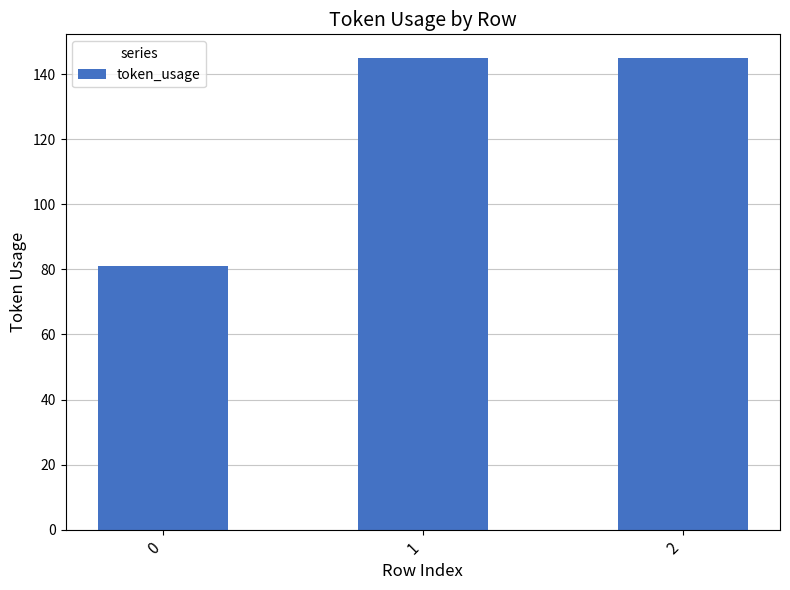

Reading left to right, list all the values displayed in this chart.

81	145	145